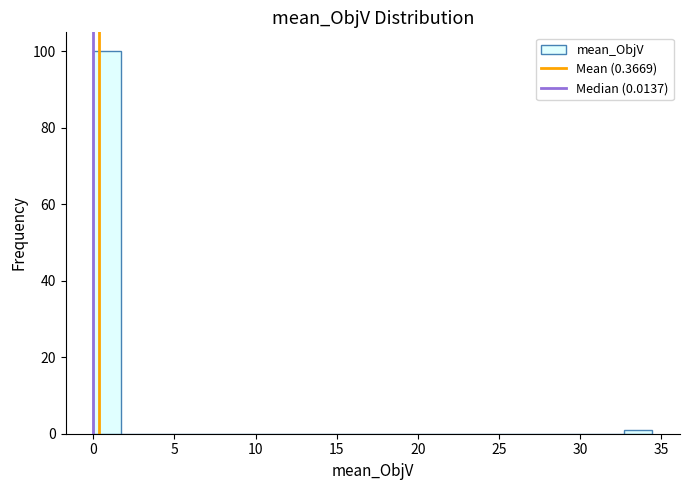

Around what value on the x-axis is the tallest bar? Give the approximate position of its centre, as read against the axis.

1.0